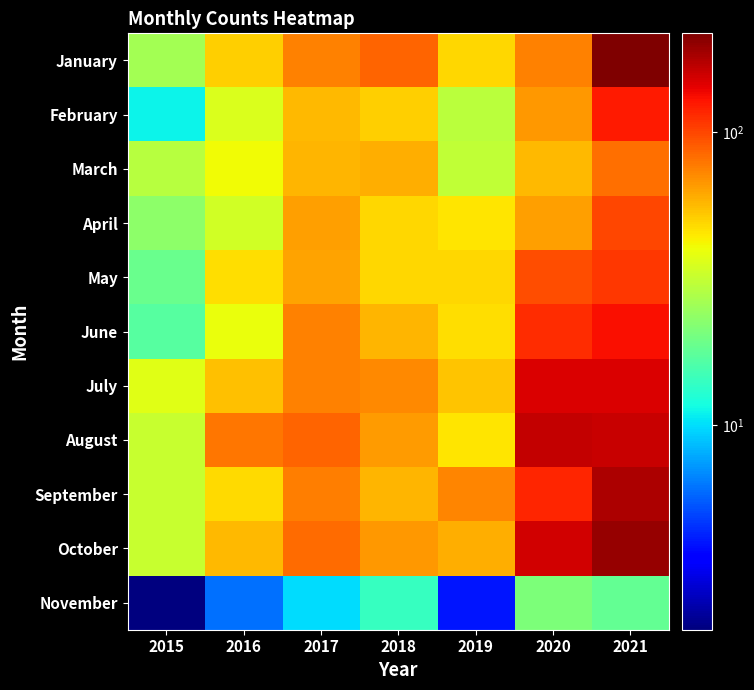

Reading right to left, transcribe all the data shown in this chart.

January: 2021=217	2020=74	2019=49	2018=86	2017=75	2016=51	2015=26
February: 2021=125	2020=67	2019=30	2018=51	2017=56	2016=36	2015=11
March: 2021=81	2020=57	2019=31	2018=60	2017=58	2016=41	2015=29
April: 2021=100	2020=64	2019=45	2018=49	2017=64	2016=34	2015=23
May: 2021=108	2020=96	2019=49	2018=49	2017=63	2016=47	2015=19
June: 2021=130	2020=114	2019=47	2018=58	2017=74	2016=39	2015=17
July: 2021=149	2020=149	2019=53	2018=72	2017=75	2016=54	2015=37
August: 2021=160	2020=163	2019=45	2018=65	2017=86	2016=79	2015=32
September: 2021=178	2020=117	2019=73	2018=58	2017=76	2016=48	2015=32
October: 2021=196	2020=156	2019=60	2018=67	2017=83	2016=57	2015=32
November: 2021=18	2020=21	2019=4	2018=14	2017=10	2016=6	2015=2